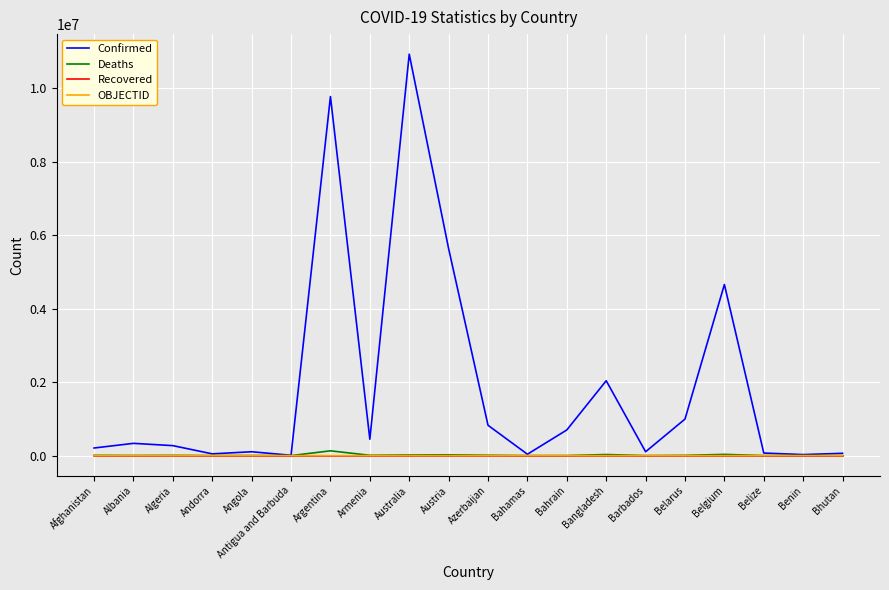

The Recovered series shows 0 at Argentina. True or false?

True